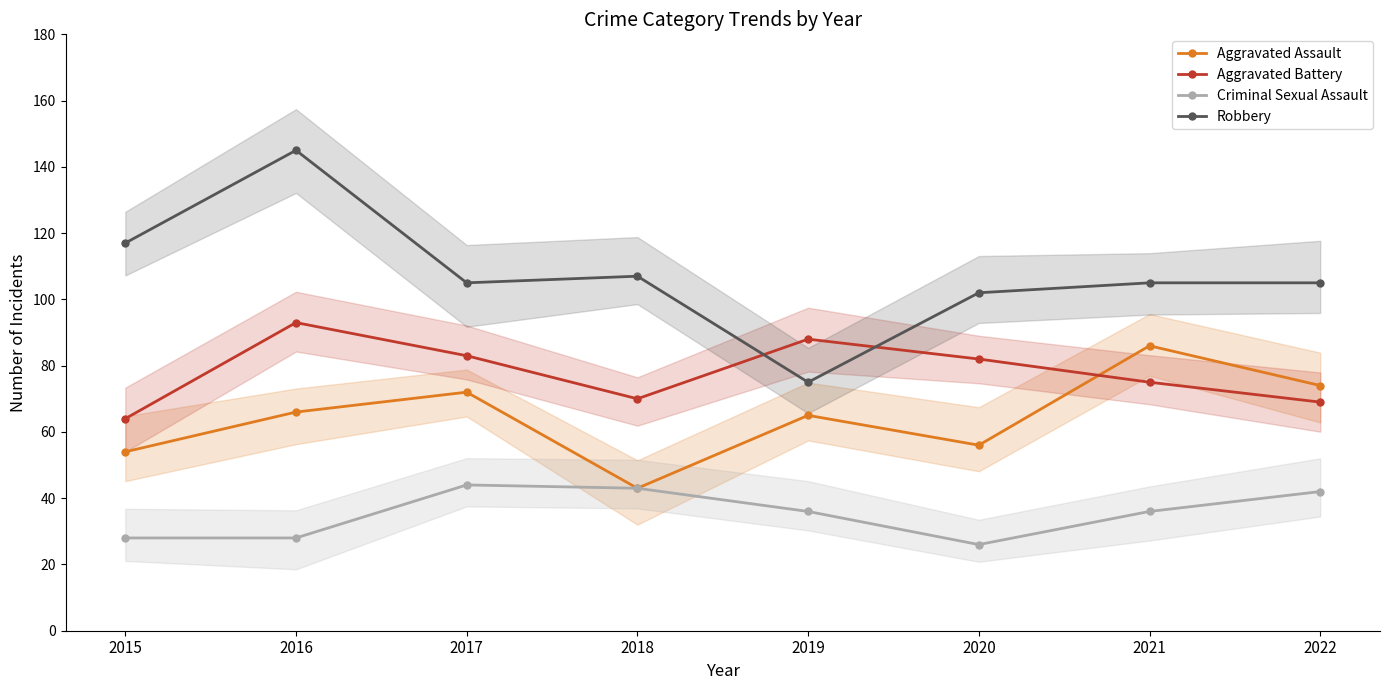

How many lines are shown in the chart?

4